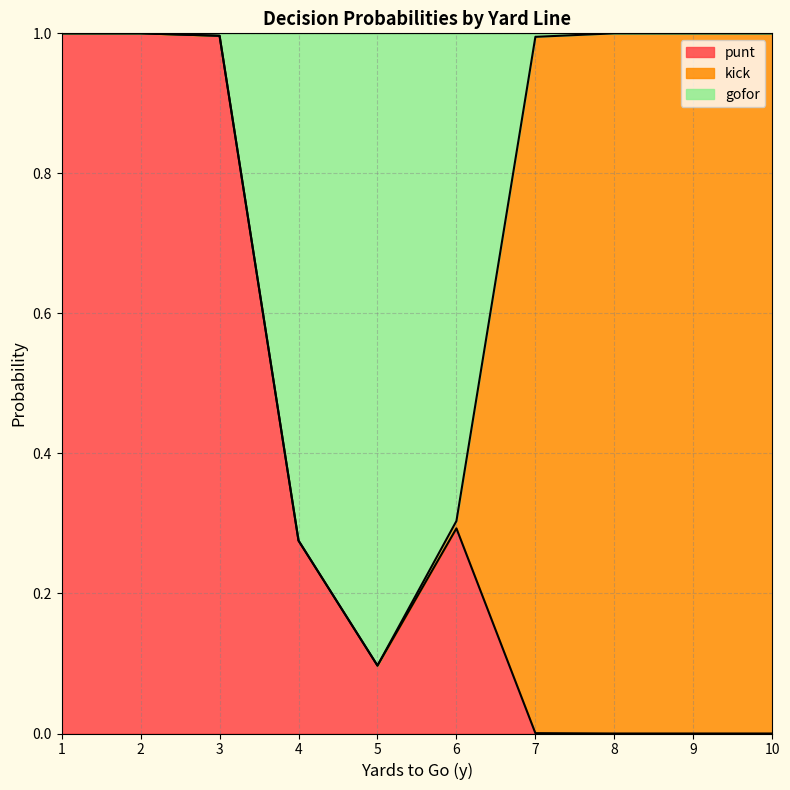

The value of punt at 9 is 0.5. True or false?

False